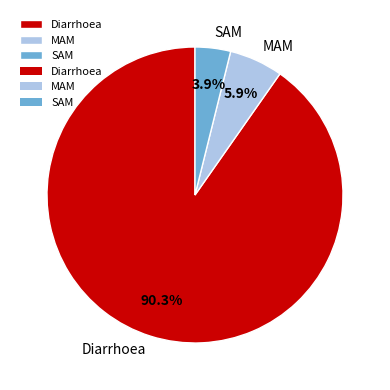

Between SAM and MAM, which is larger?

MAM